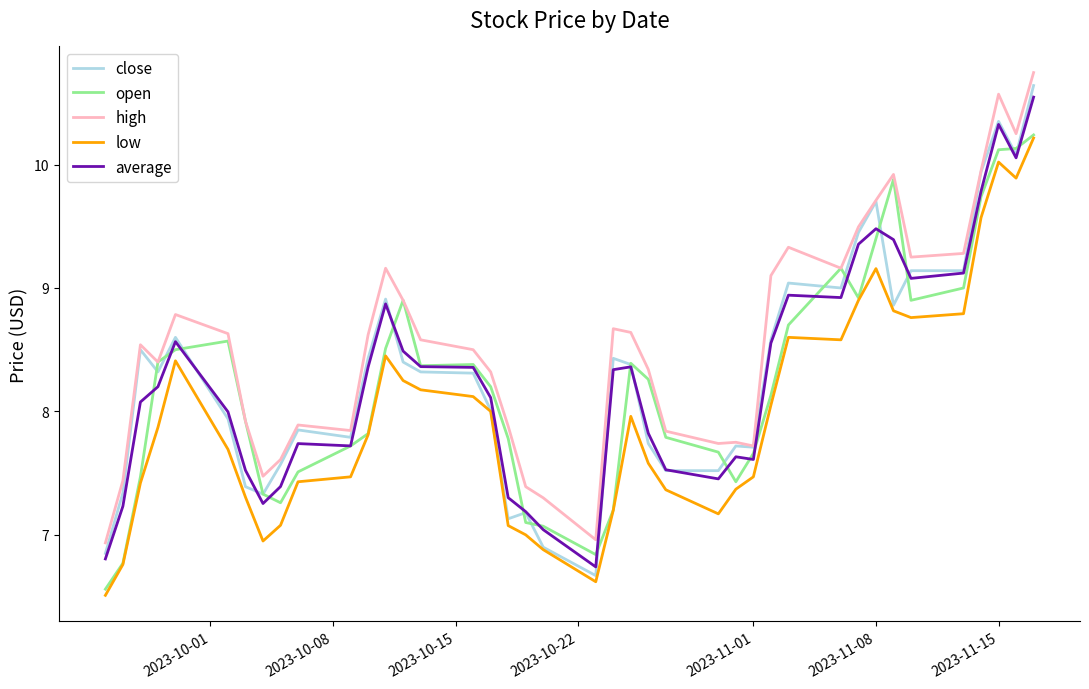

What is the greatest value displayed?

10.7